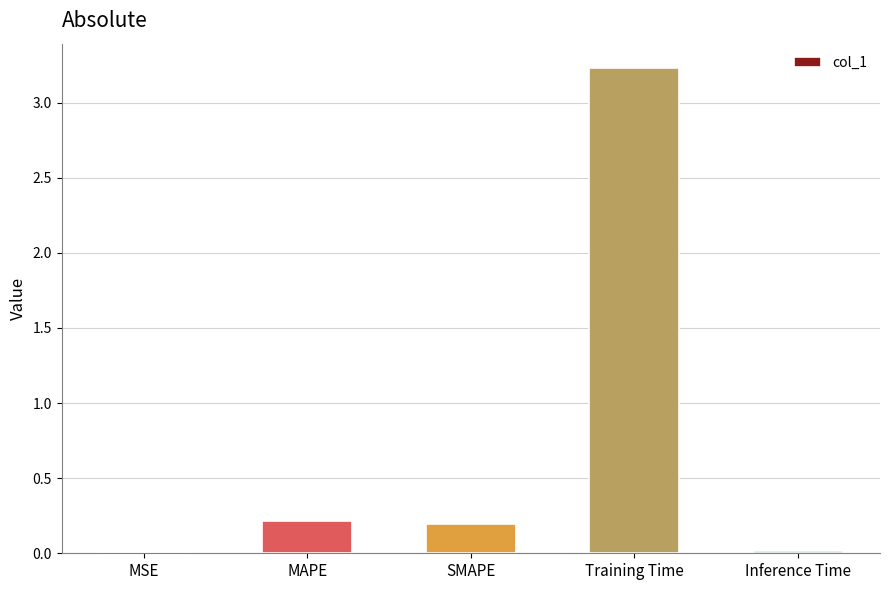

The value at MAPE is 0.2. True or false?

True